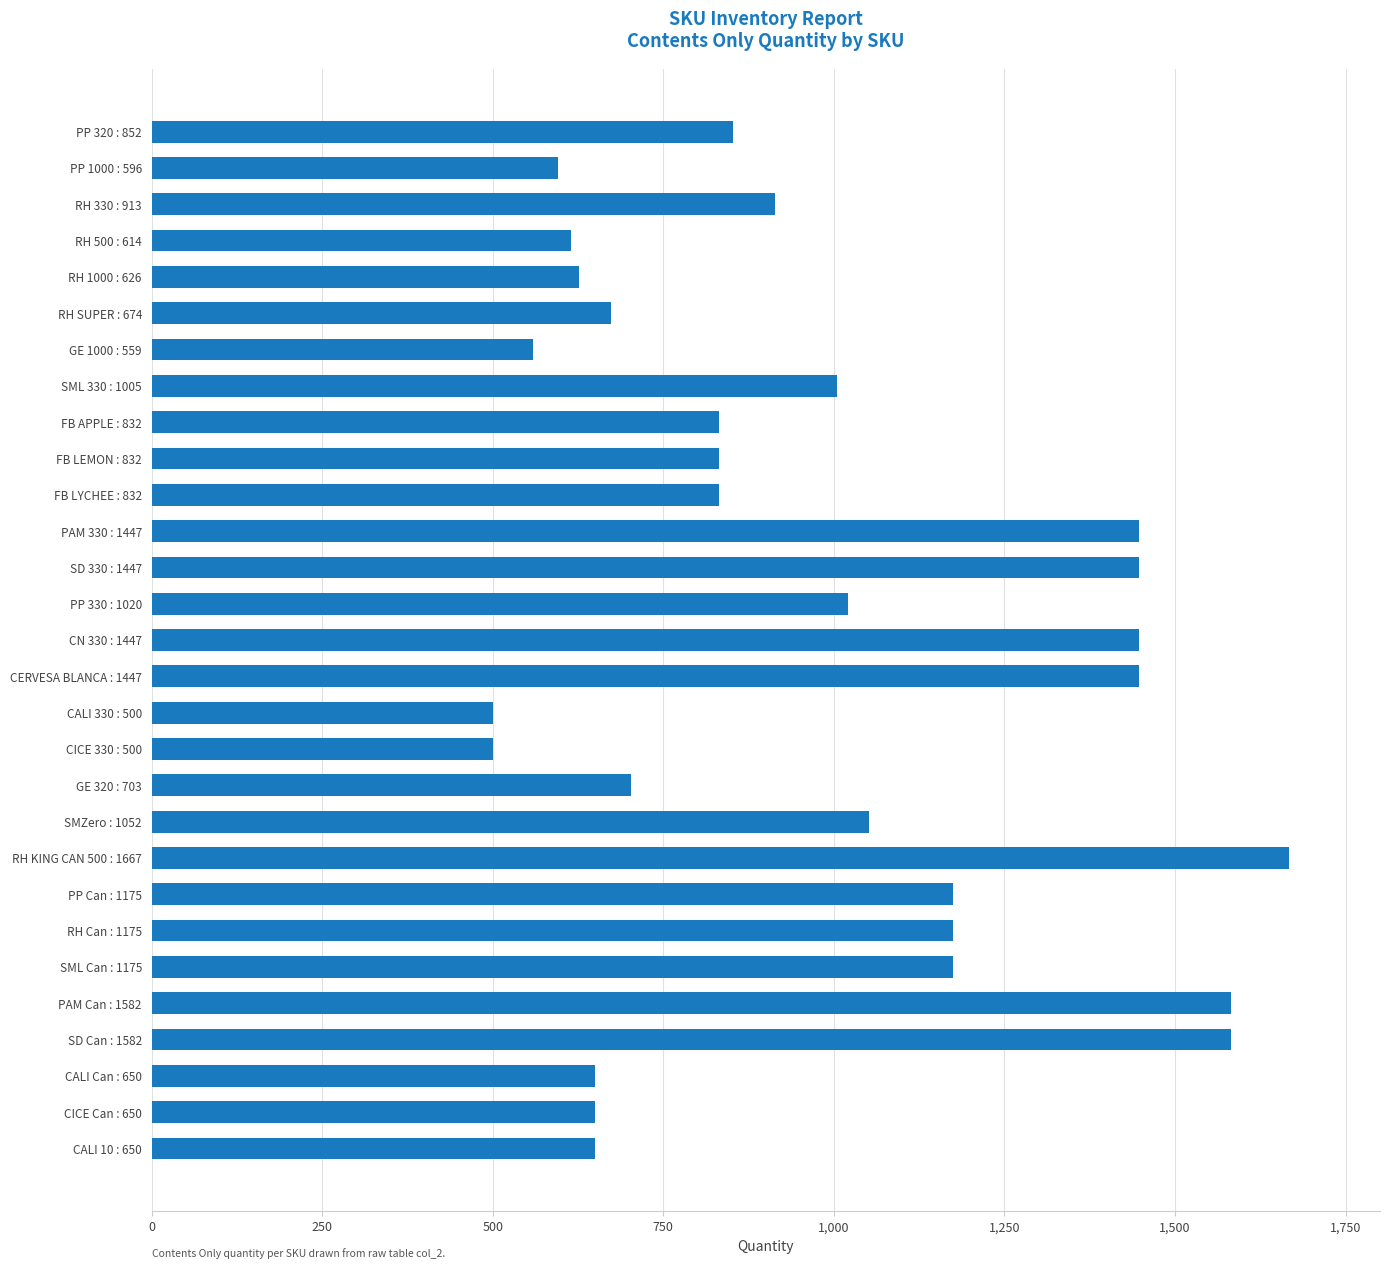

What is the greatest value displayed?

1667